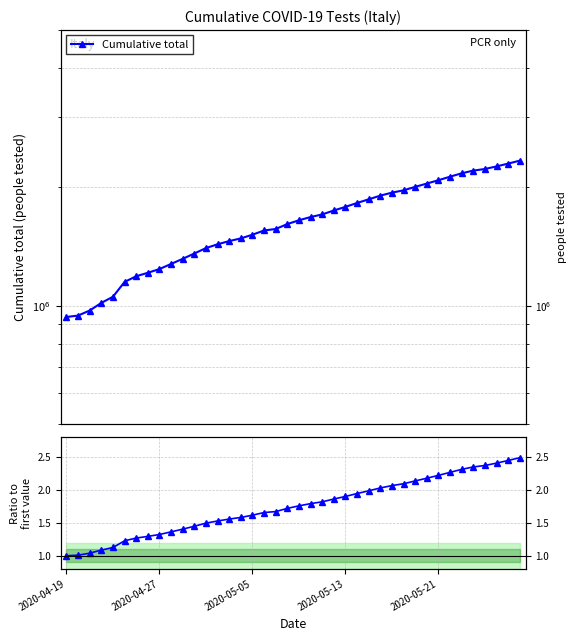

What position from the left is 25?

26